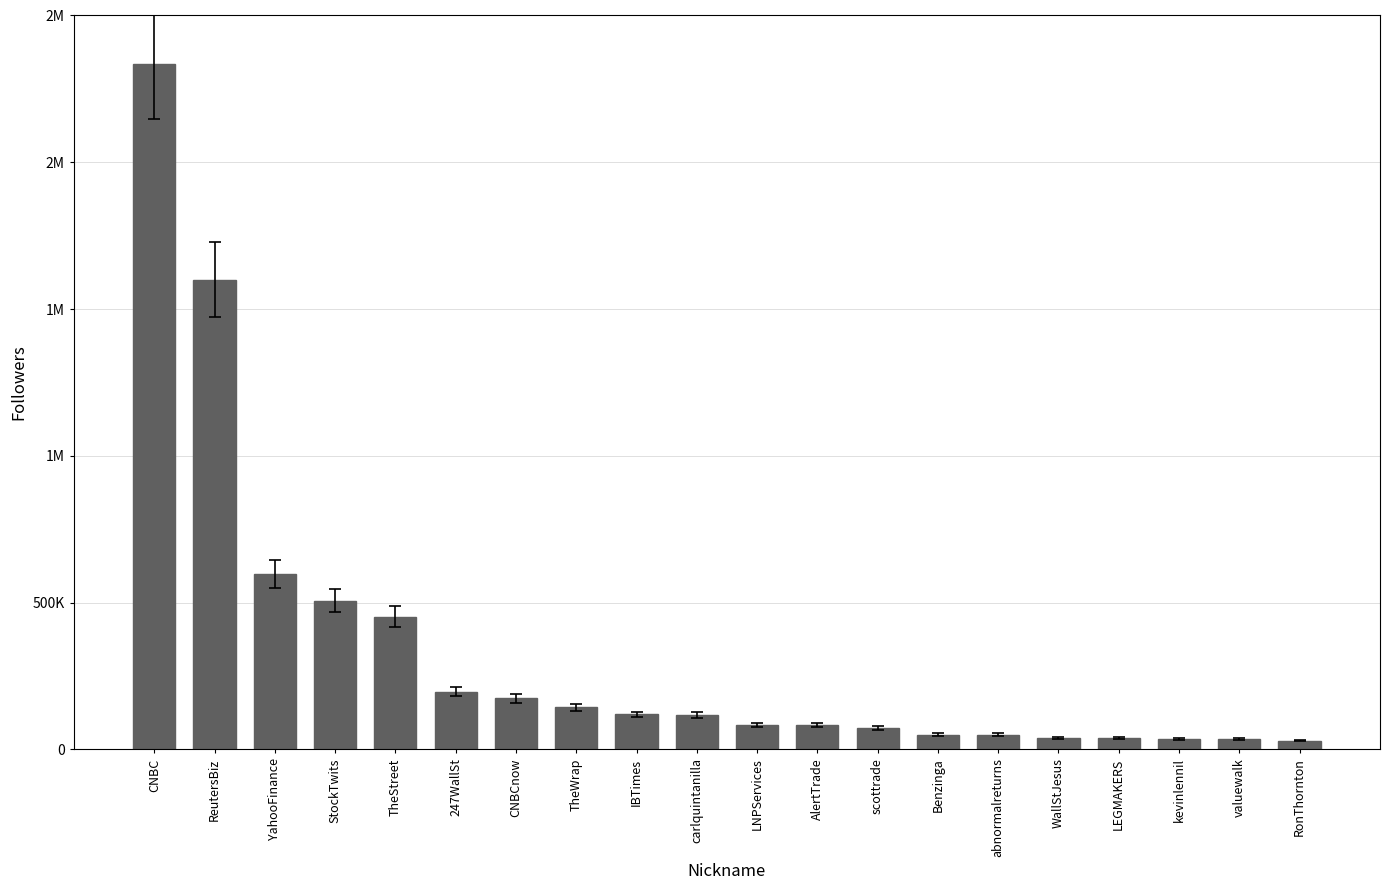

Are the bars horizontal?

No